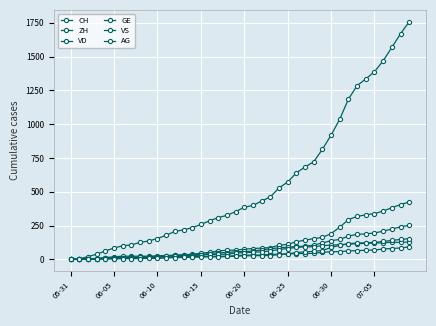

Where is VS nearest to the value 64?

23